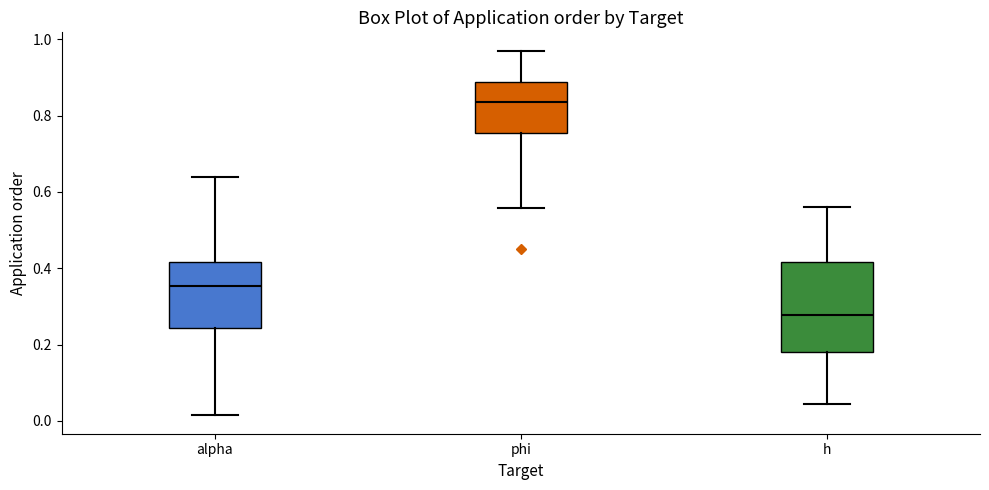

Reading left to right, read every box against the y-axis: the position of its median line, the range the box covers, and the ends of its whiskers. The values are not printed on the chart, so give them approximately, as read against the axis.

alpha: median 0.36, box 0.24 to 0.42, whiskers 0.02 to 0.64
phi: median 0.84, box 0.76 to 0.88, whiskers 0.56 to 0.98
h: median 0.28, box 0.18 to 0.42, whiskers 0.04 to 0.56